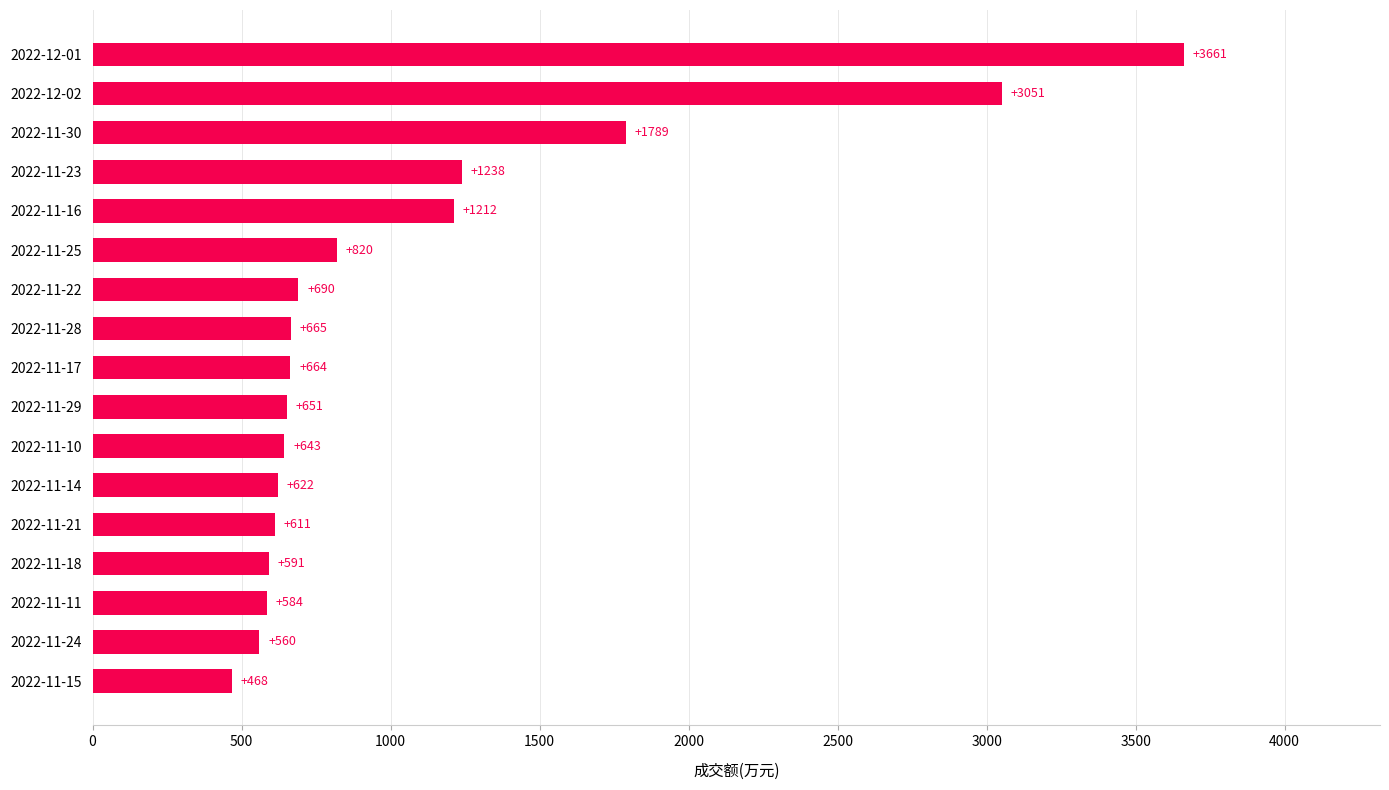

What is the difference between the second highest and minimum values?

2583